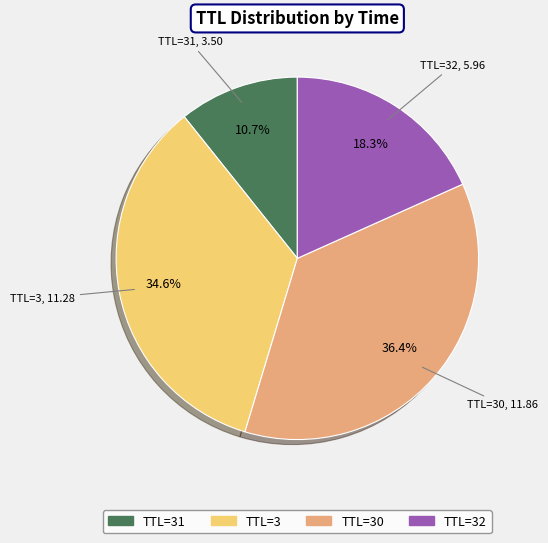

Count the number of slices in the pie.

4